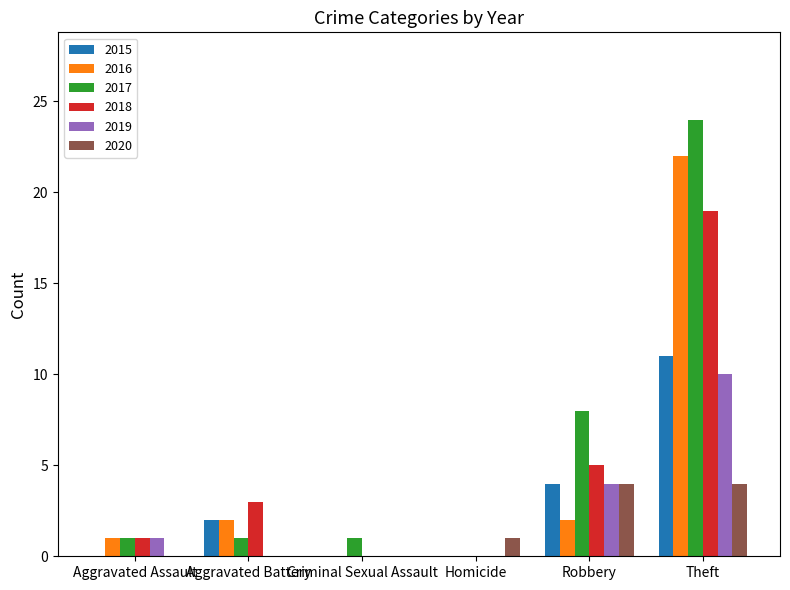

Reading left to right, extract all data points from this chart.

2015: Aggravated Assault=0	Aggravated Battery=2	Criminal Sexual Assault=0	Homicide=0	Robbery=4	Theft=11
2016: Aggravated Assault=1	Aggravated Battery=2	Criminal Sexual Assault=0	Homicide=0	Robbery=2	Theft=22
2017: Aggravated Assault=1	Aggravated Battery=1	Criminal Sexual Assault=1	Homicide=0	Robbery=8	Theft=24
2018: Aggravated Assault=1	Aggravated Battery=3	Criminal Sexual Assault=0	Homicide=0	Robbery=5	Theft=19
2019: Aggravated Assault=1	Aggravated Battery=0	Criminal Sexual Assault=0	Homicide=0	Robbery=4	Theft=10
2020: Aggravated Assault=0	Aggravated Battery=0	Criminal Sexual Assault=0	Homicide=1	Robbery=4	Theft=4